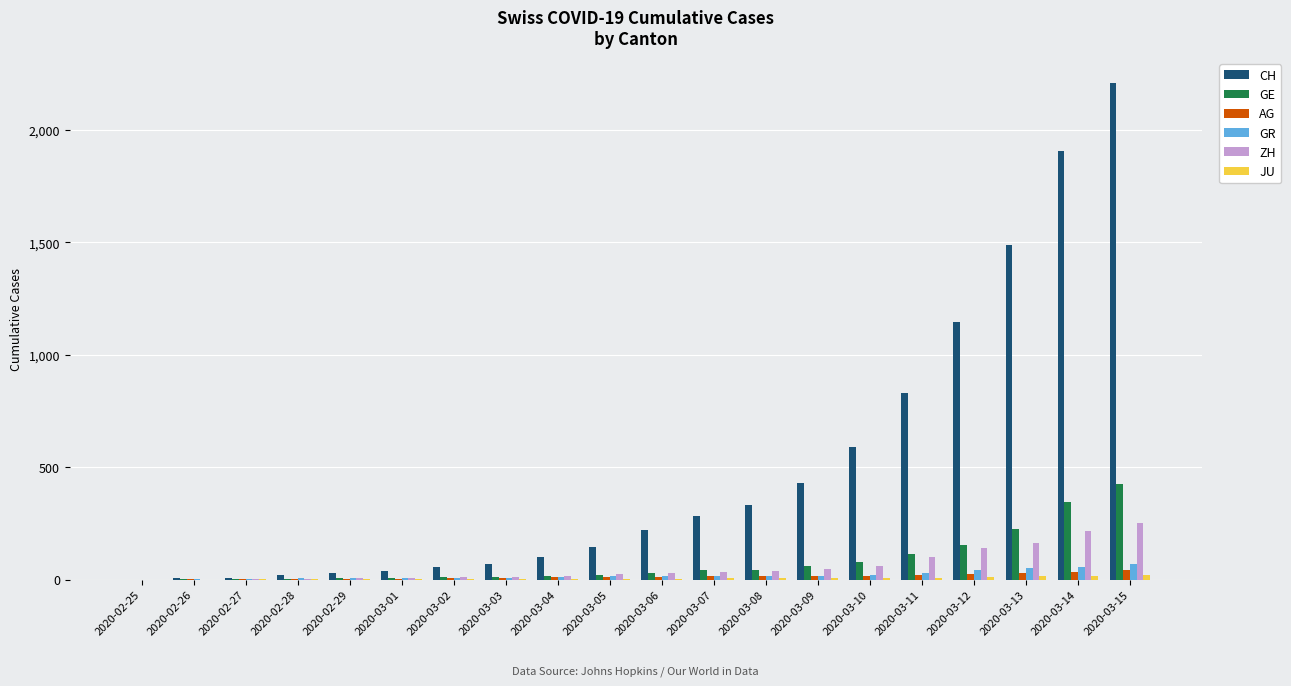

What is the highest value of the GE series?

425